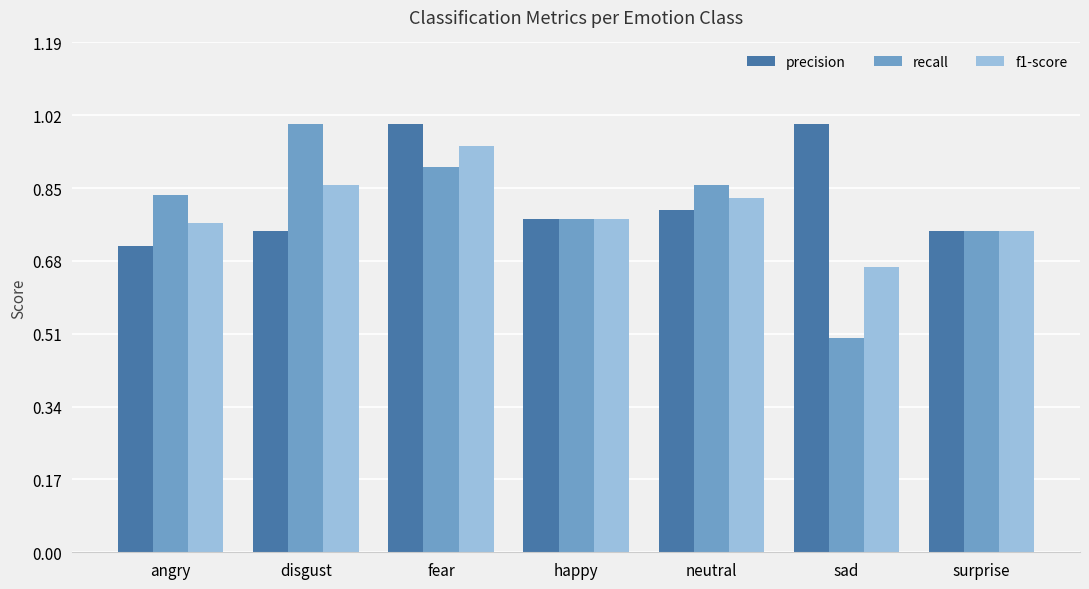

What is the difference between the maximum and minimum values in the precision series?

0.3